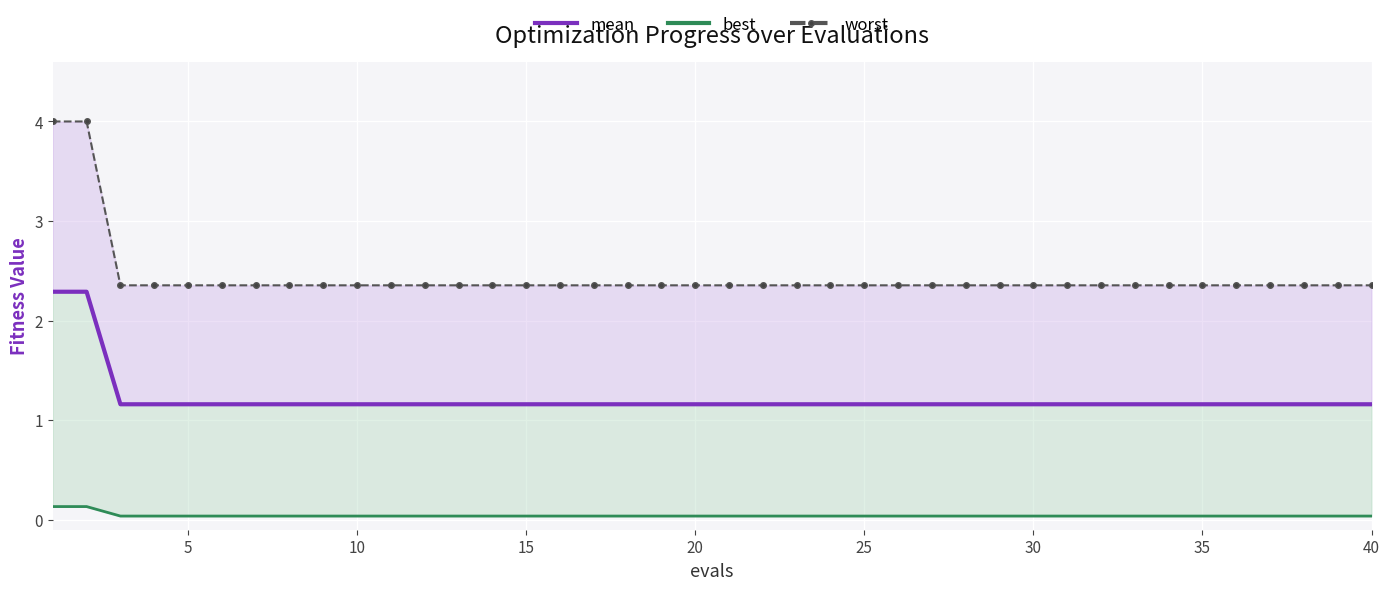

At how many categories does at least one series exceed 2?

40